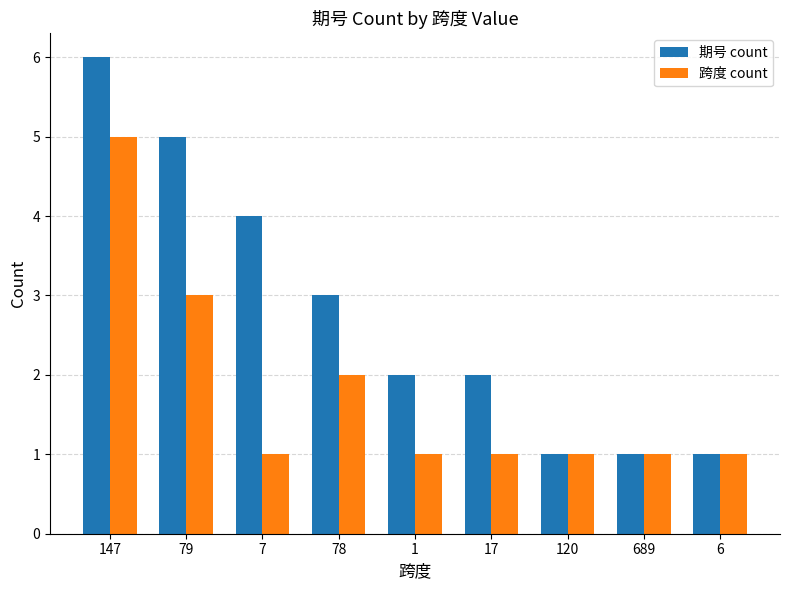

What is the label of the 6th bar from the right?

78